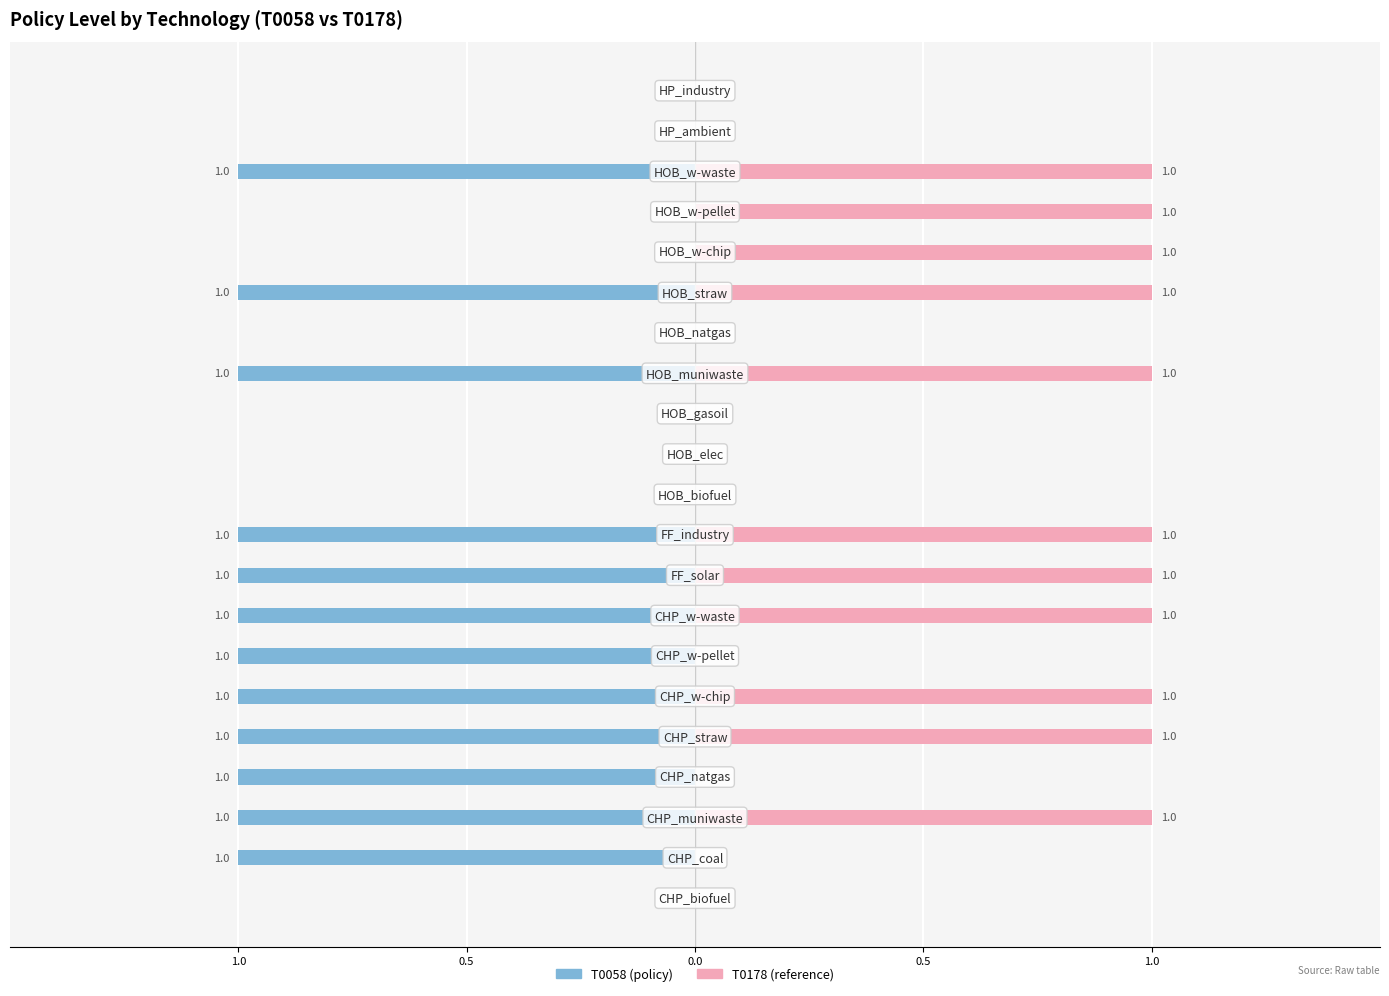

What are all the series names shown in the legend?

T0058 (policy), T0178 (reference)